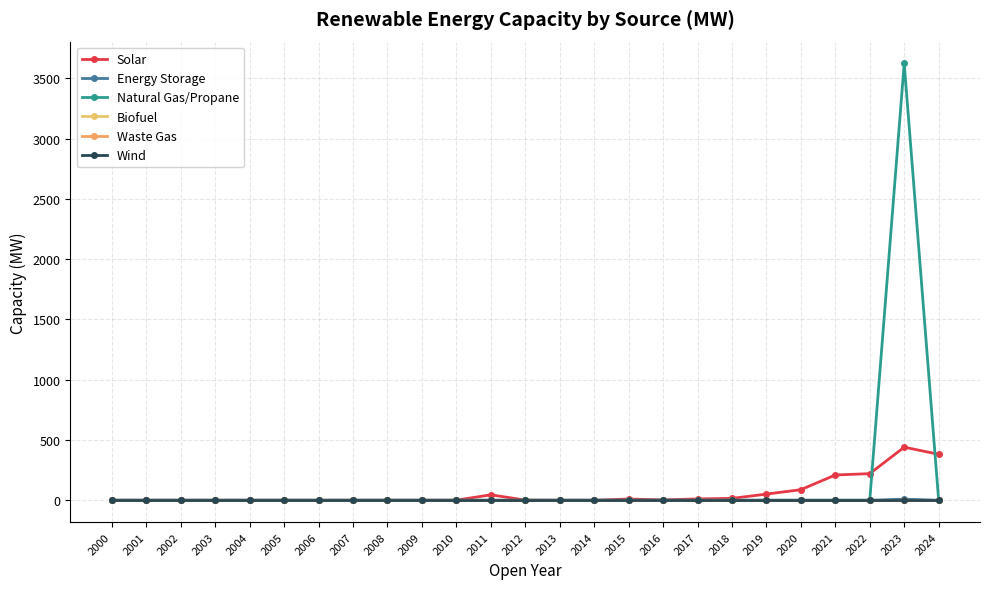

Is this an area chart (filled region under the line)?

No